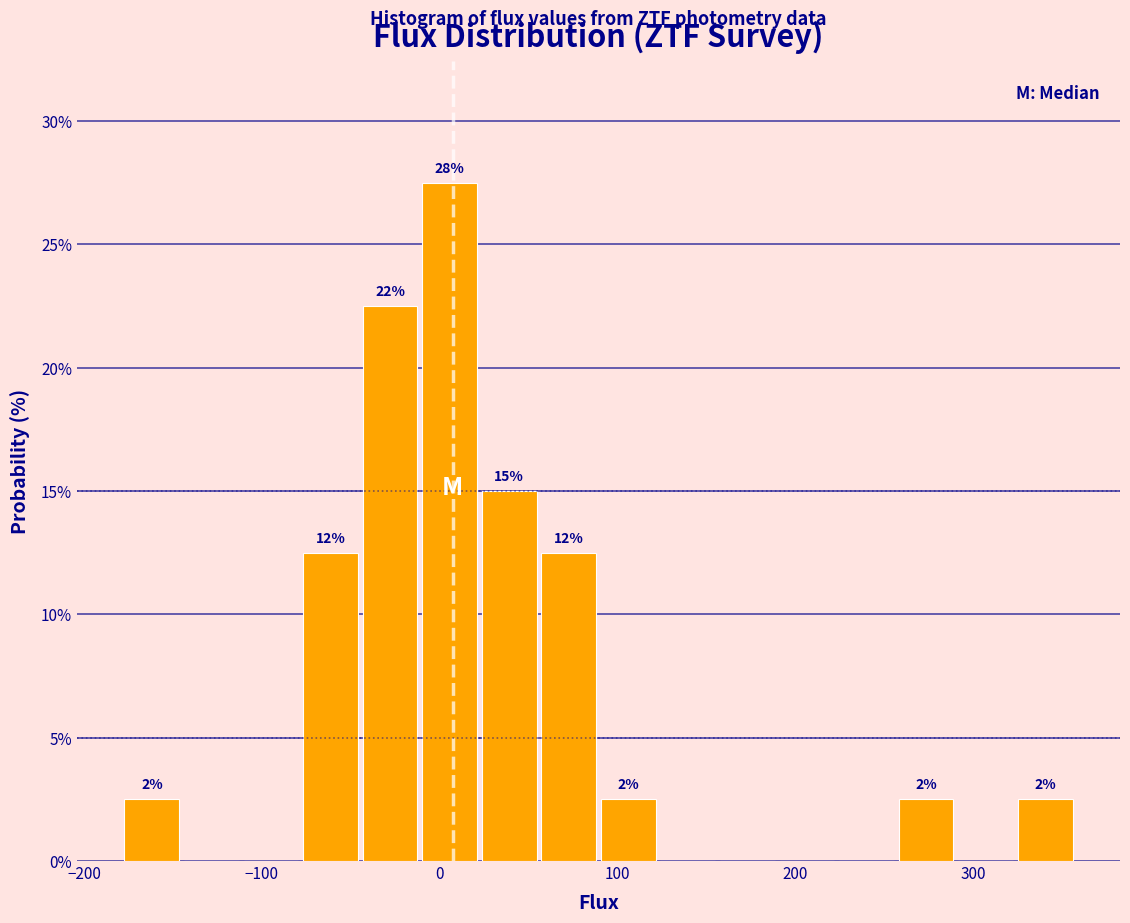

Read against the x-axis, roughly where is the centre of the tallest bar?

10